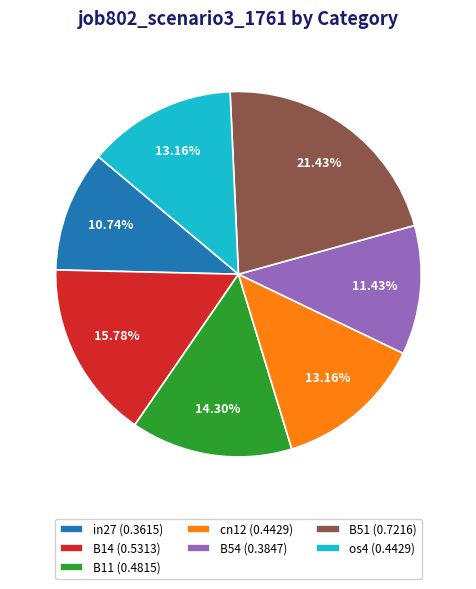

Which category has the smallest portion of the pie?

in27